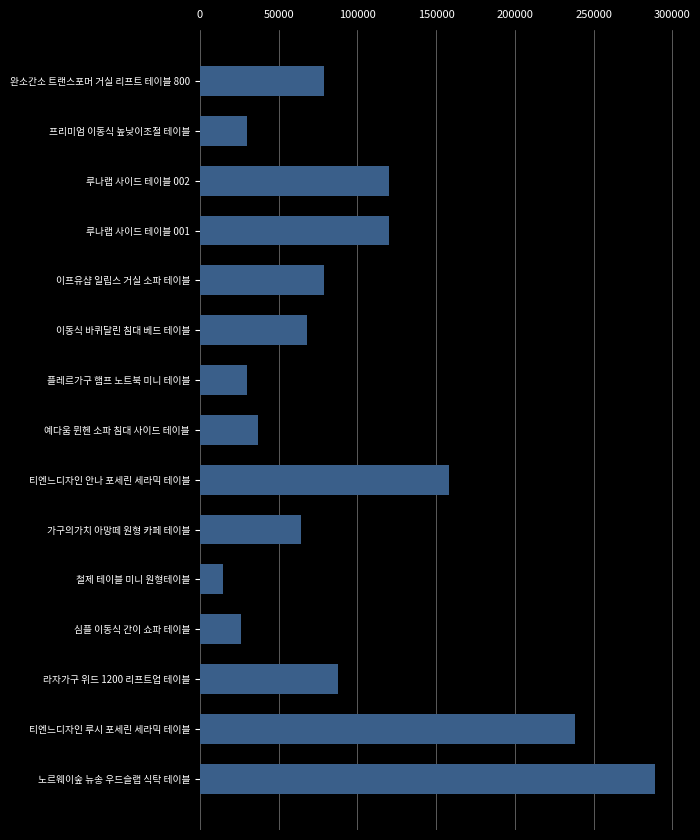

What is the difference between the maximum and minimum values?

274250